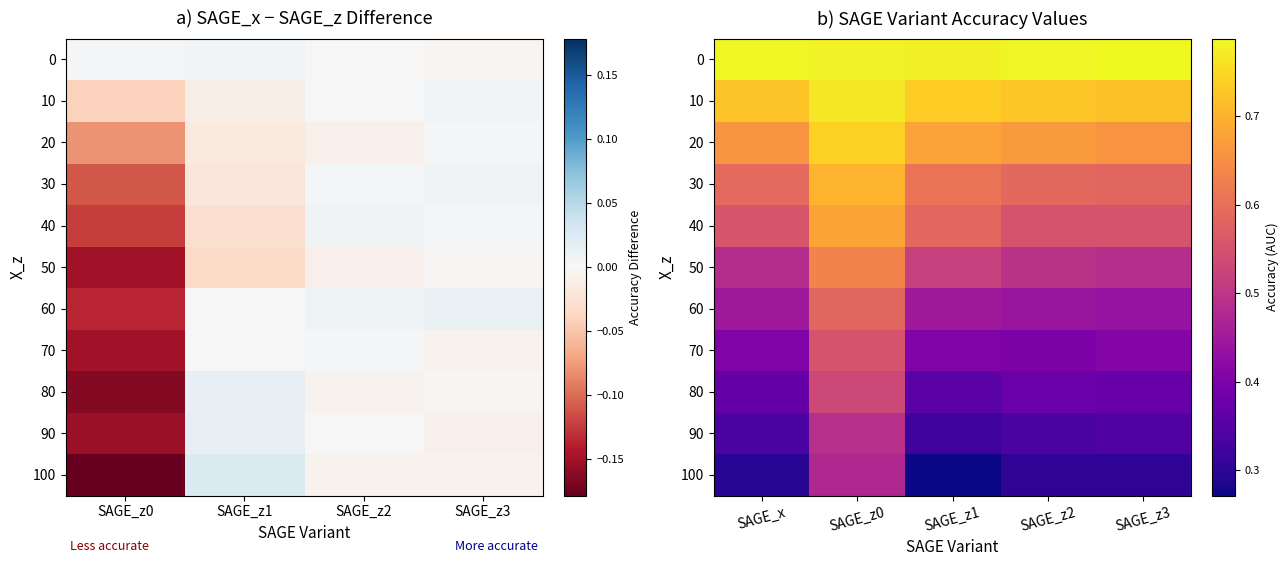

What is the sum of all 40 values?

2.9